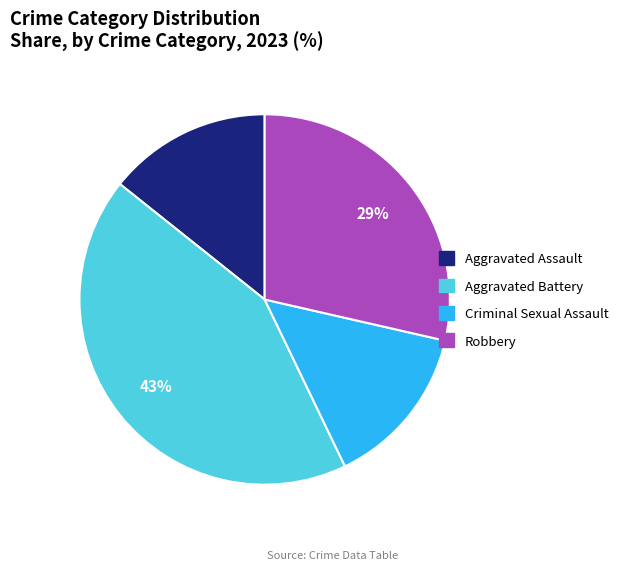

To the nearest percent, what is the combined percentage of Aggravated Battery and Aggravated Assault?

57%